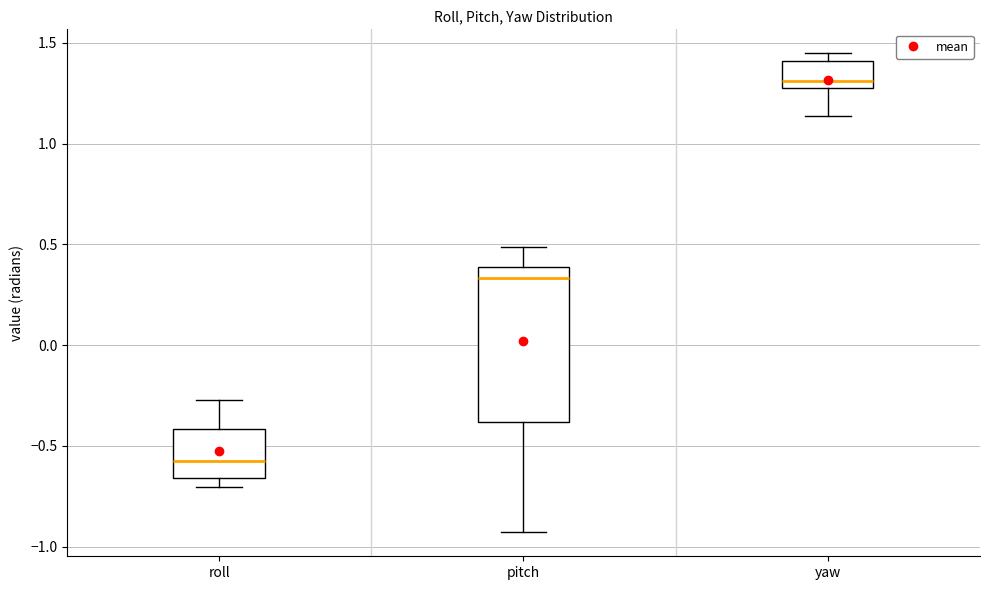

Reading left to right, read every box against the y-axis: the position of its median line, the range the box covers, and the ends of its whiskers. The values are not printed on the chart, so give them approximately, as read against the axis.

roll: median -0.55, box -0.65 to -0.40, whiskers -0.70 to -0.25
pitch: median 0.35, box -0.40 to 0.40, whiskers -0.95 to 0.50
yaw: median 1.30, box 1.25 to 1.40, whiskers 1.15 to 1.45